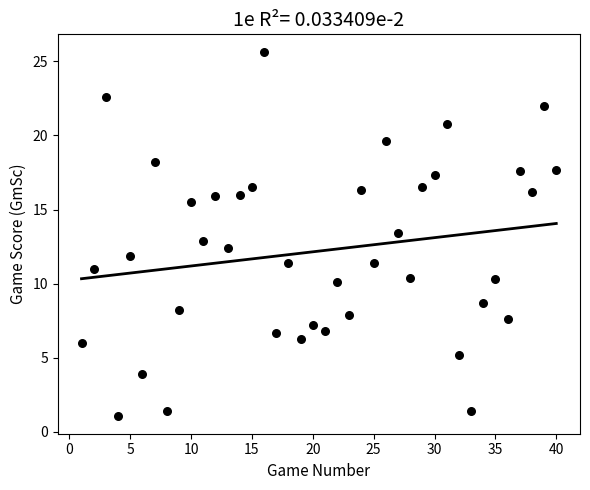

What is the range of Y values (max minus min)?

24.5